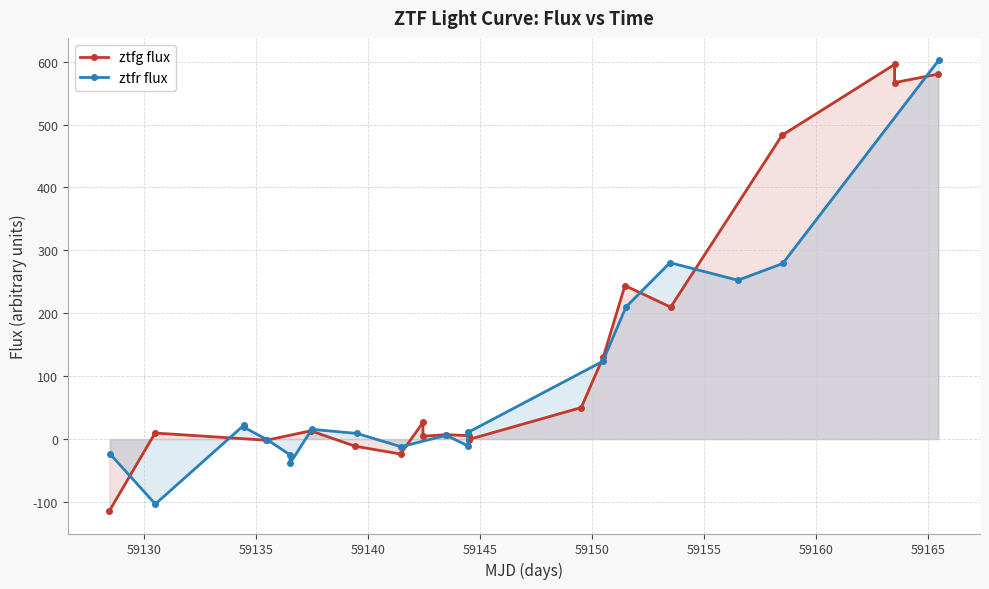

Where is the first local minimum for ztfg flux?

59135